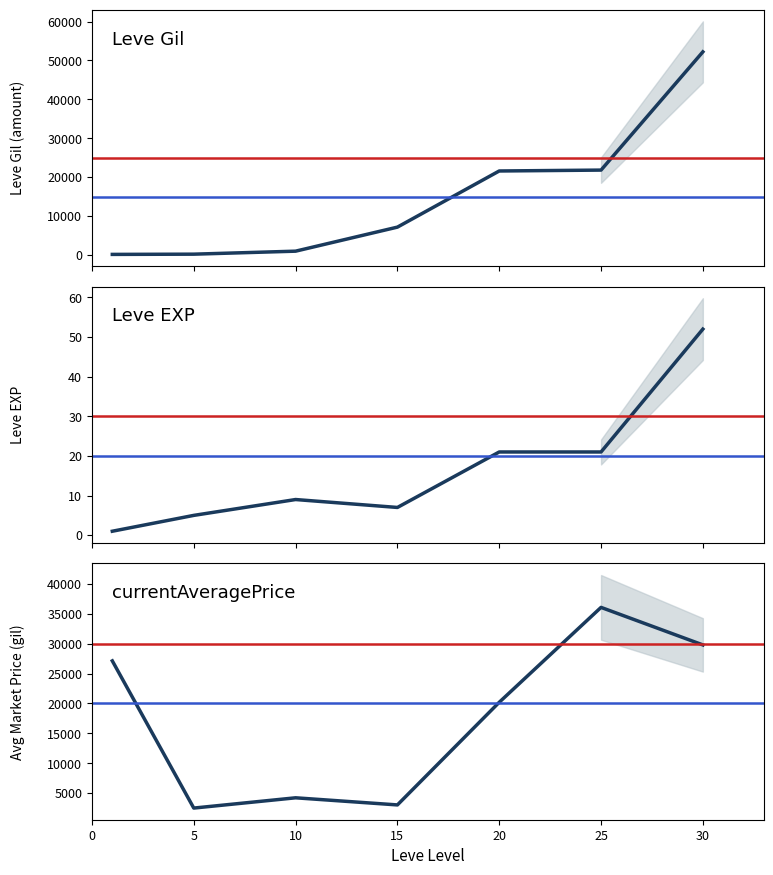

At which category is the sum across all series the highest?

30